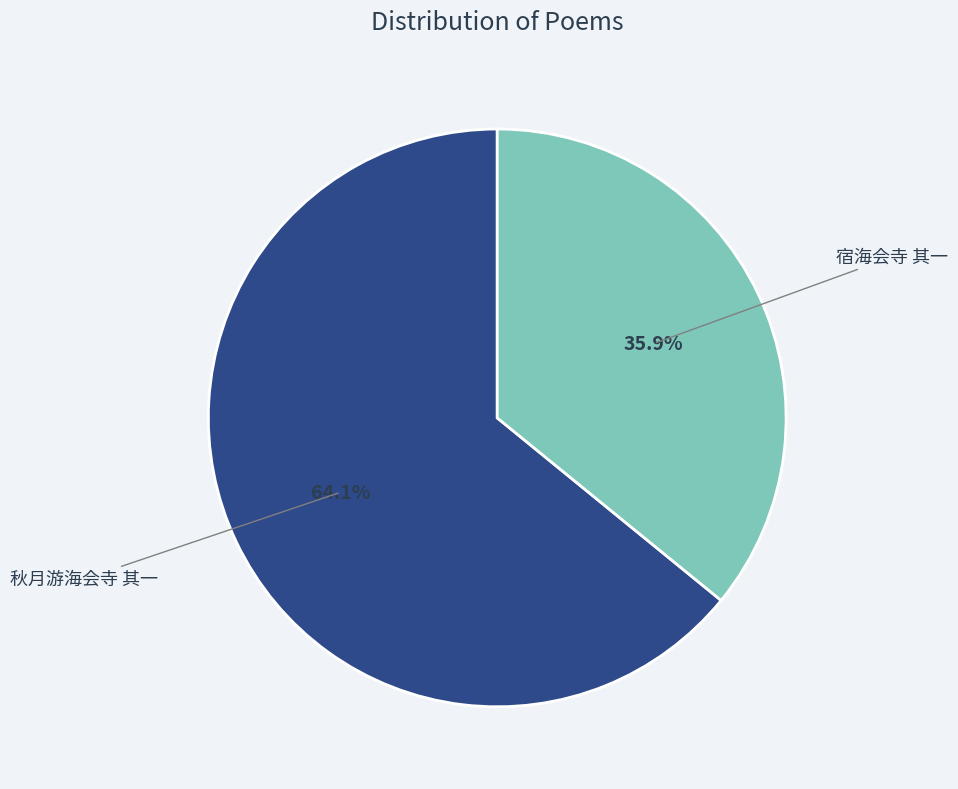

Is it true that 宿海会寺 其一 is 45% of the pie?

False